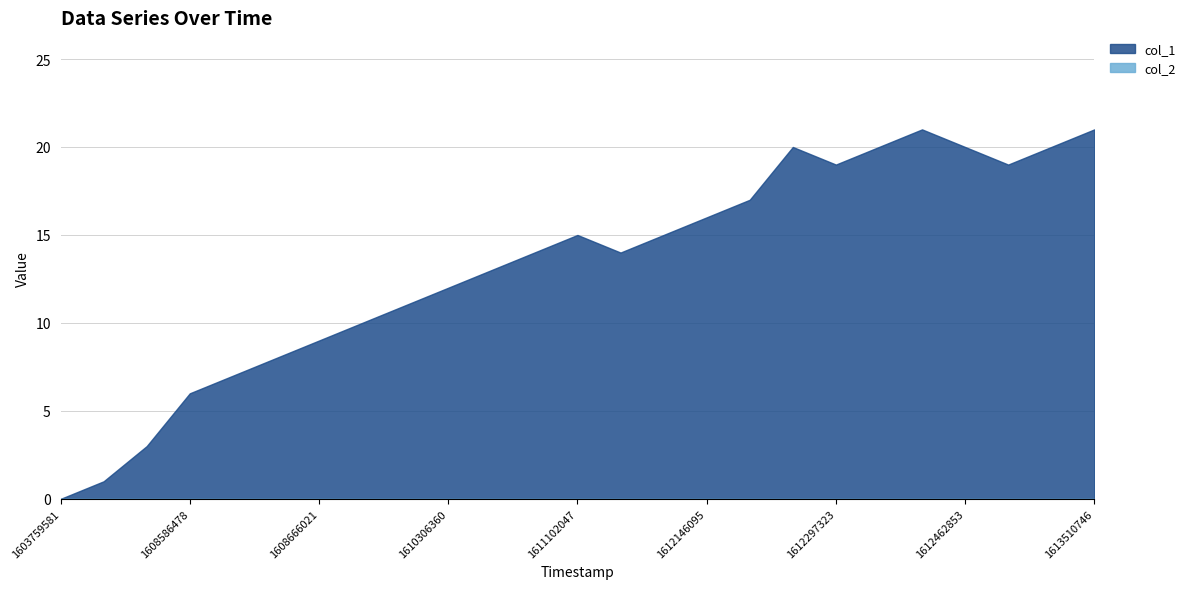

What is the value of the 11th point from the left?

13